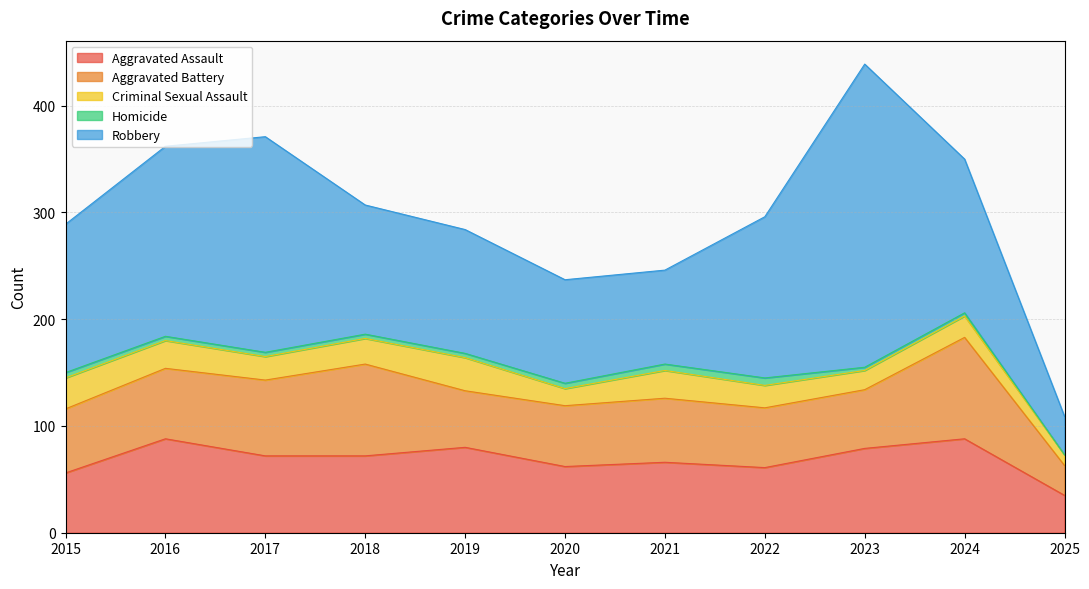

Where does the Aggravated Assault series first go above 72?

2016